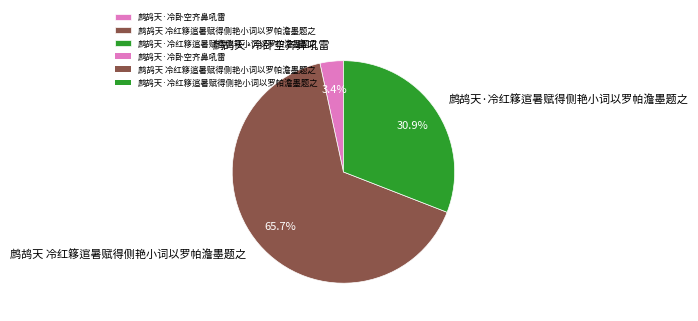

Is there any slice that represents more than half of the pie?

Yes